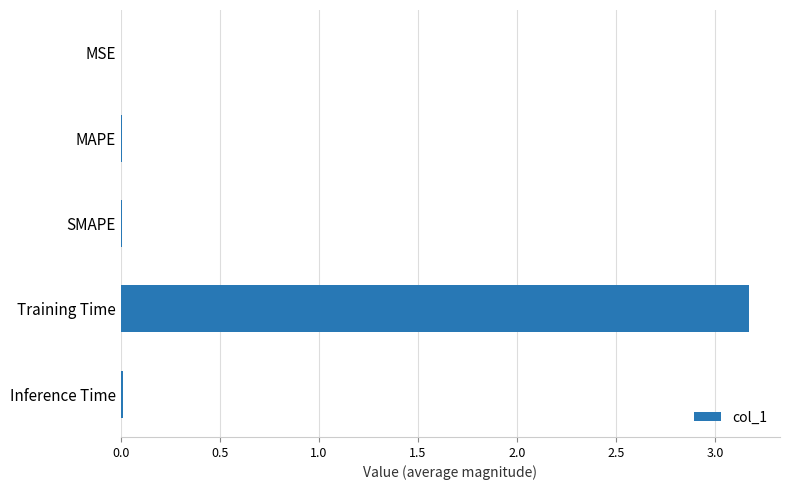

Is it true that the value at MAPE is 0.0?

True